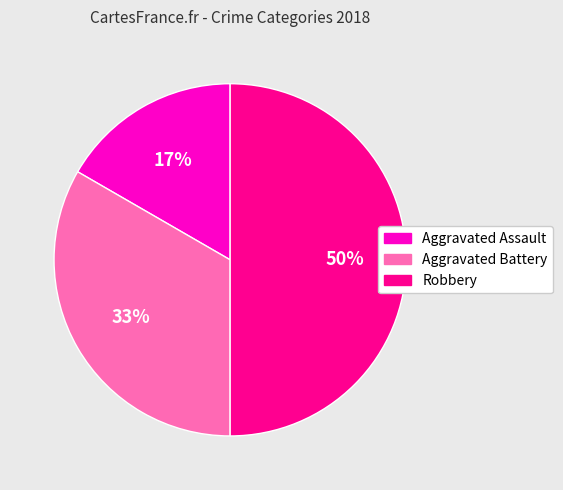

Which category has the smallest portion of the pie?

Aggravated Assault